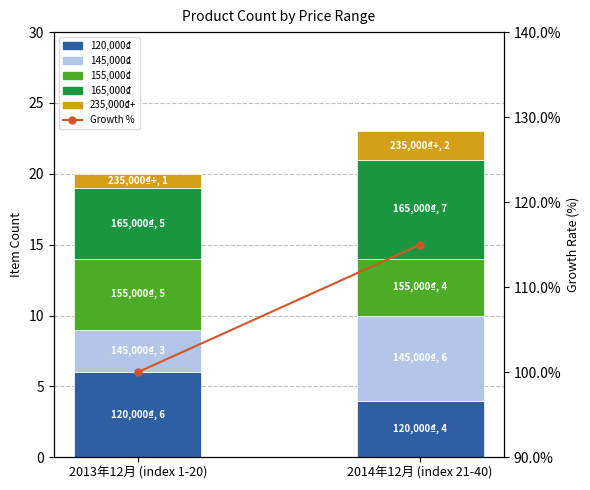

Reading left to right, transcribe all the data shown in this chart.

120,000₫: 6.0	4.0
145,000₫: 3.0	6.0
155,000₫: 5.0	4.0
165,000₫: 5.0	7.0
235,000₫+: 1.0	2.0
Growth %: 100.0	115.0